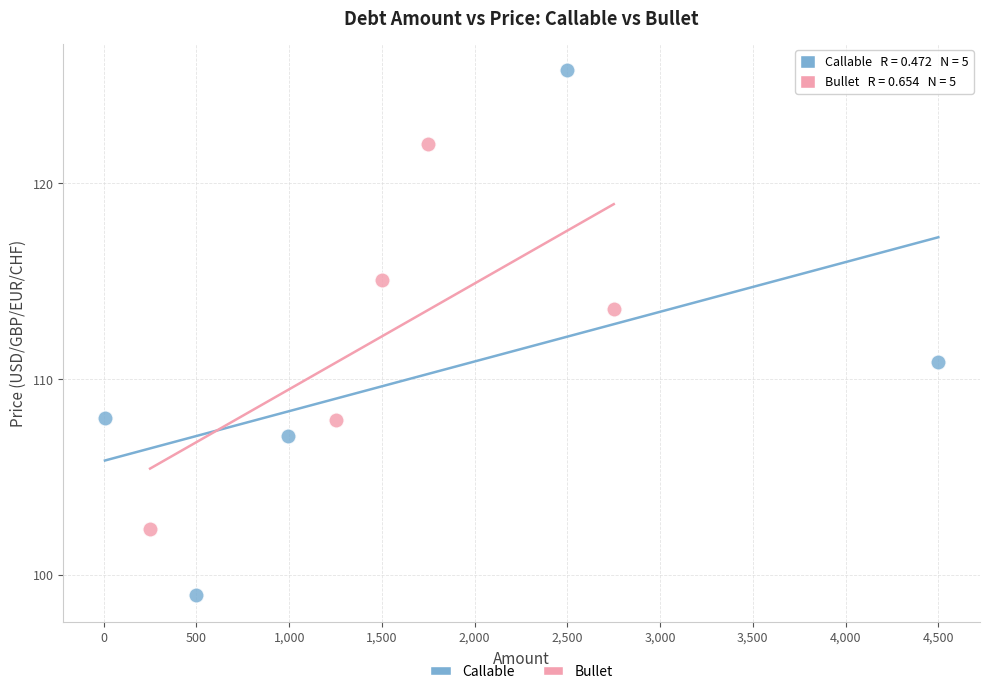

Which series reaches the maximum Y coordinate?

Callable